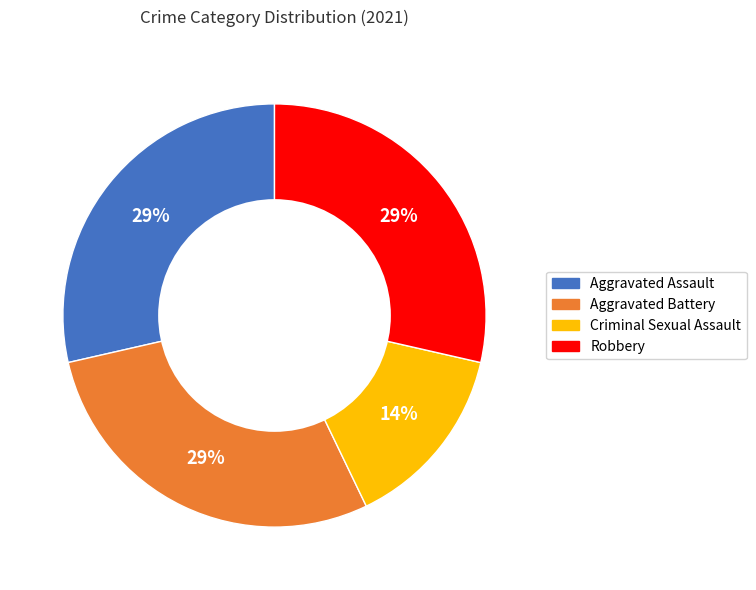

Is there any slice that represents more than half of the pie?

No